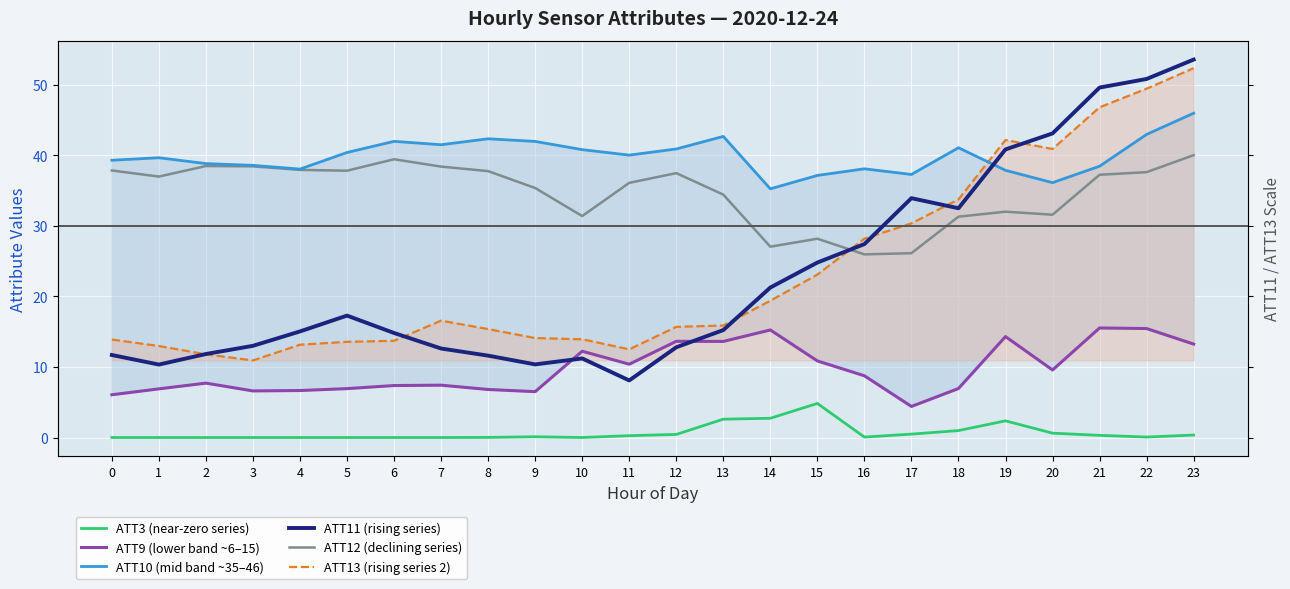

Which series has the widest spread of values?

ATT11 (rising series)